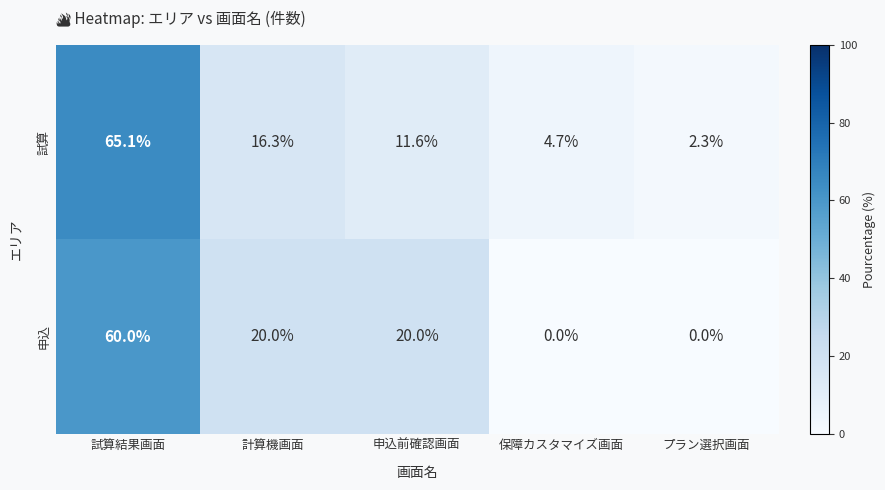

What is the total value across all series at 試算結果画面?

125.1